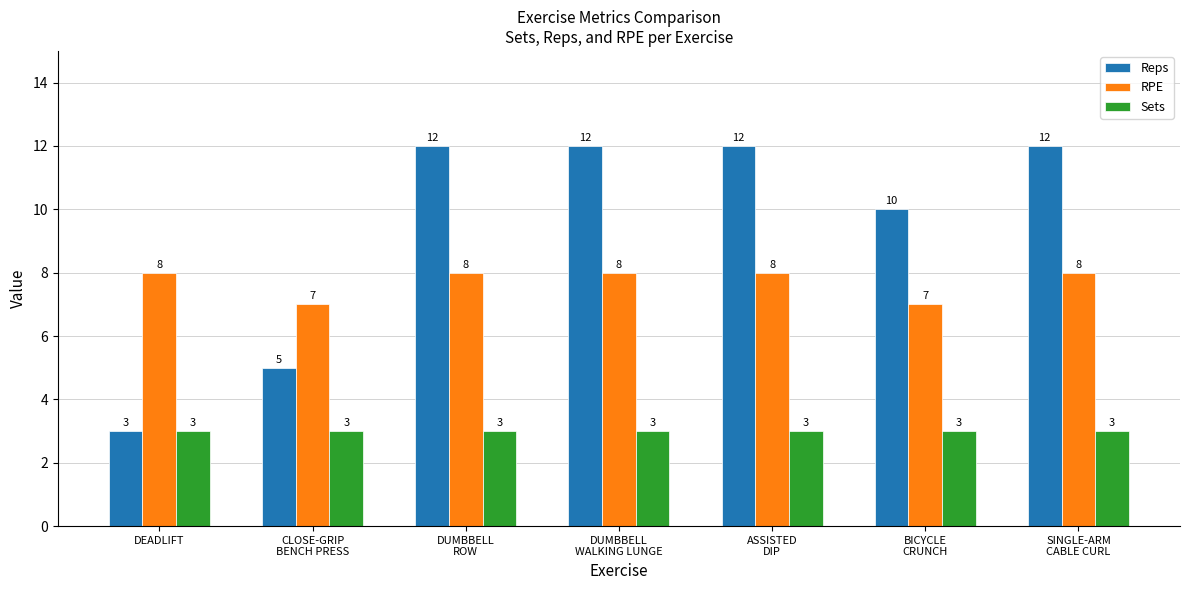

What is the value of the Sets bar at the 4th from the left?

3